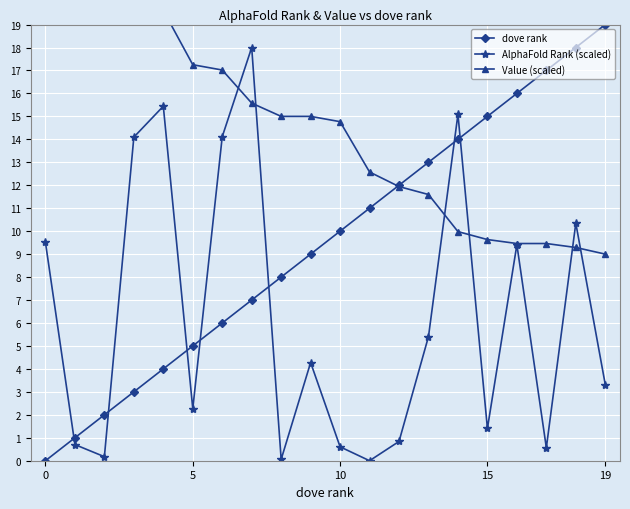

What is the sum of the Value (scaled) values at 19 and 11?

21.6